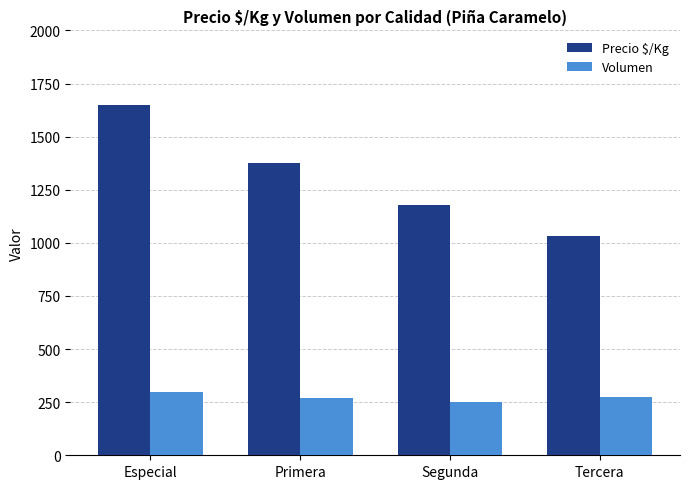

Which category has the lowest value across all series?

Segunda